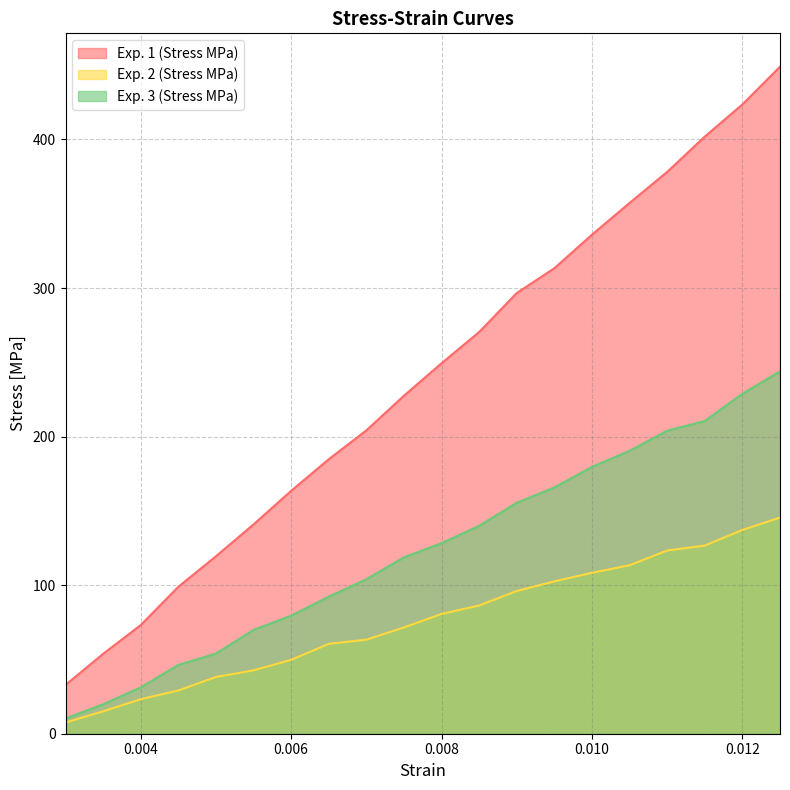

How many lines are shown in the chart?

3